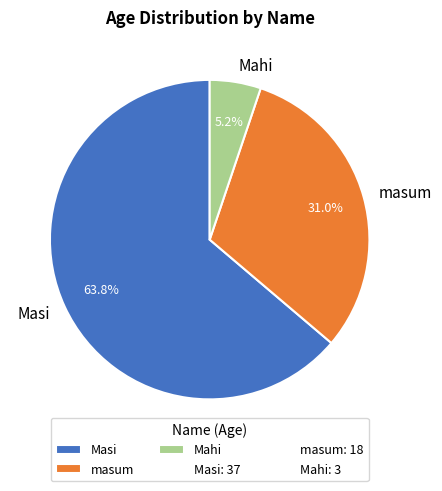

Between masum and Mahi, which is larger?

masum